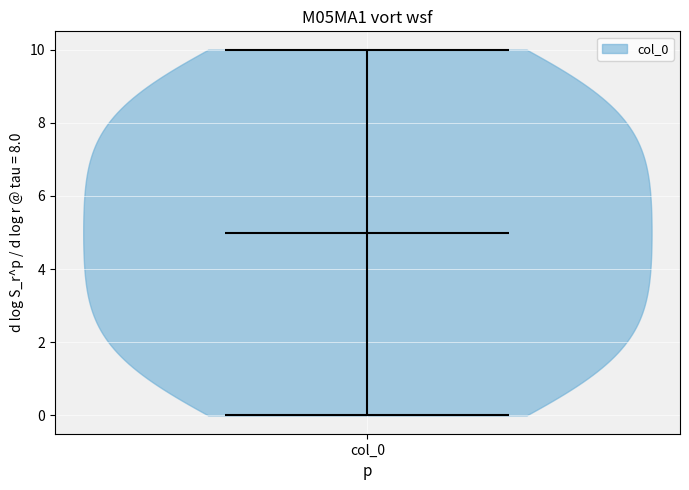

Read this violin plot against the y-axis: where its median line is, and the lowest and highest points the violin reaches. The values are not printed on the chart, so give them approximately, as read against the axis.

median line 5, lowest point 0, highest point 10